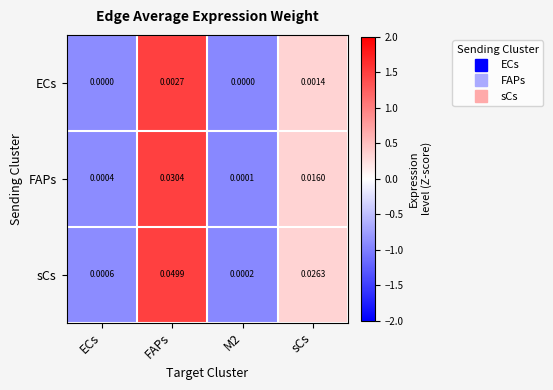

At sCs, list the series in order from smallest to largest.

ECs, FAPs, sCs